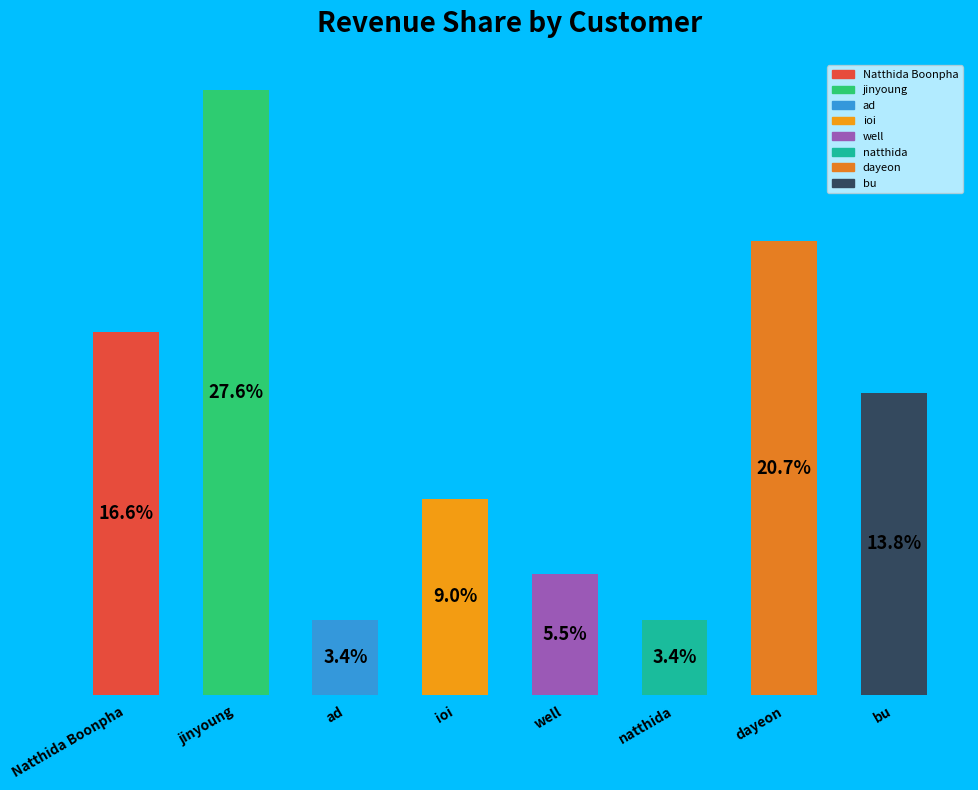

Which label corresponds to the largest value in the chart?

jinyoung